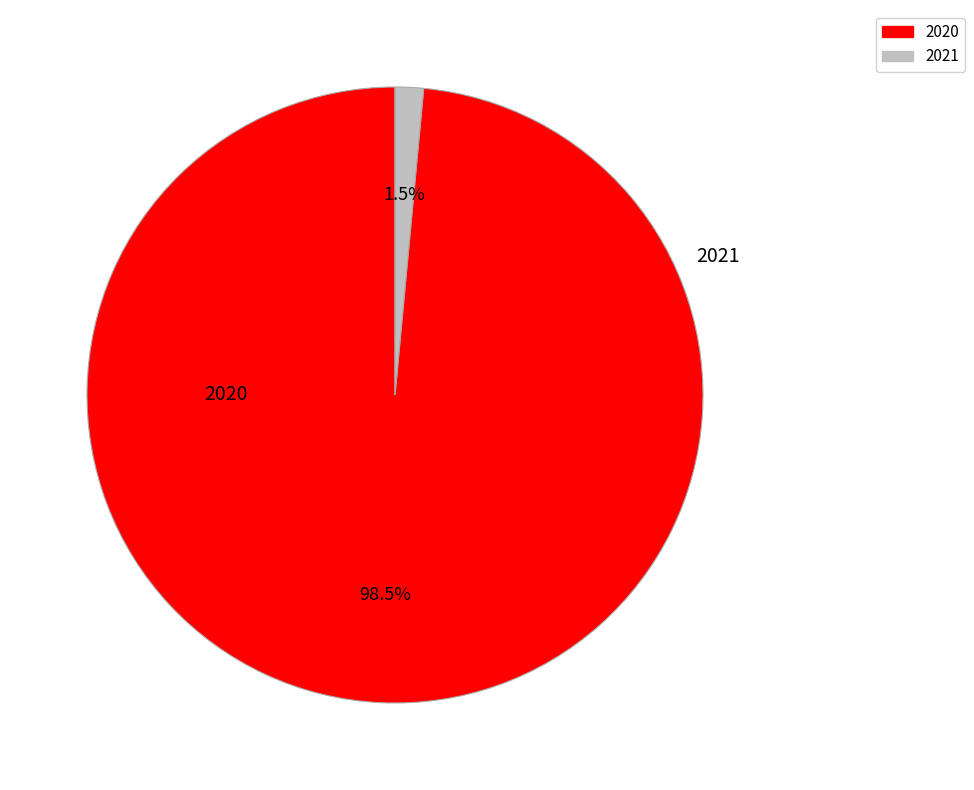

Does 2021 account for over 50% of the chart?

No